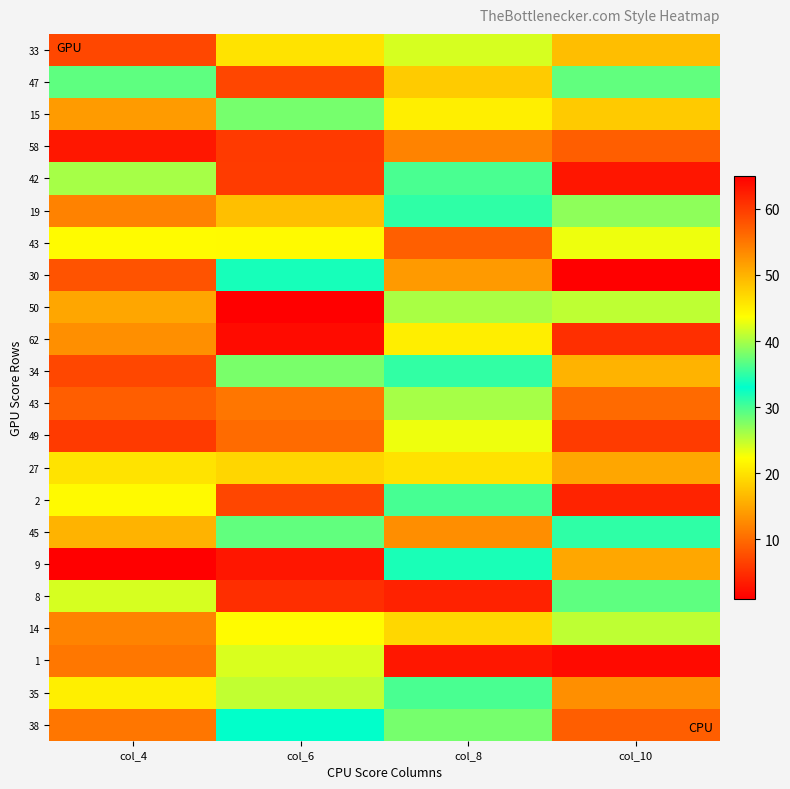

How many distinct data groups are displayed?

22